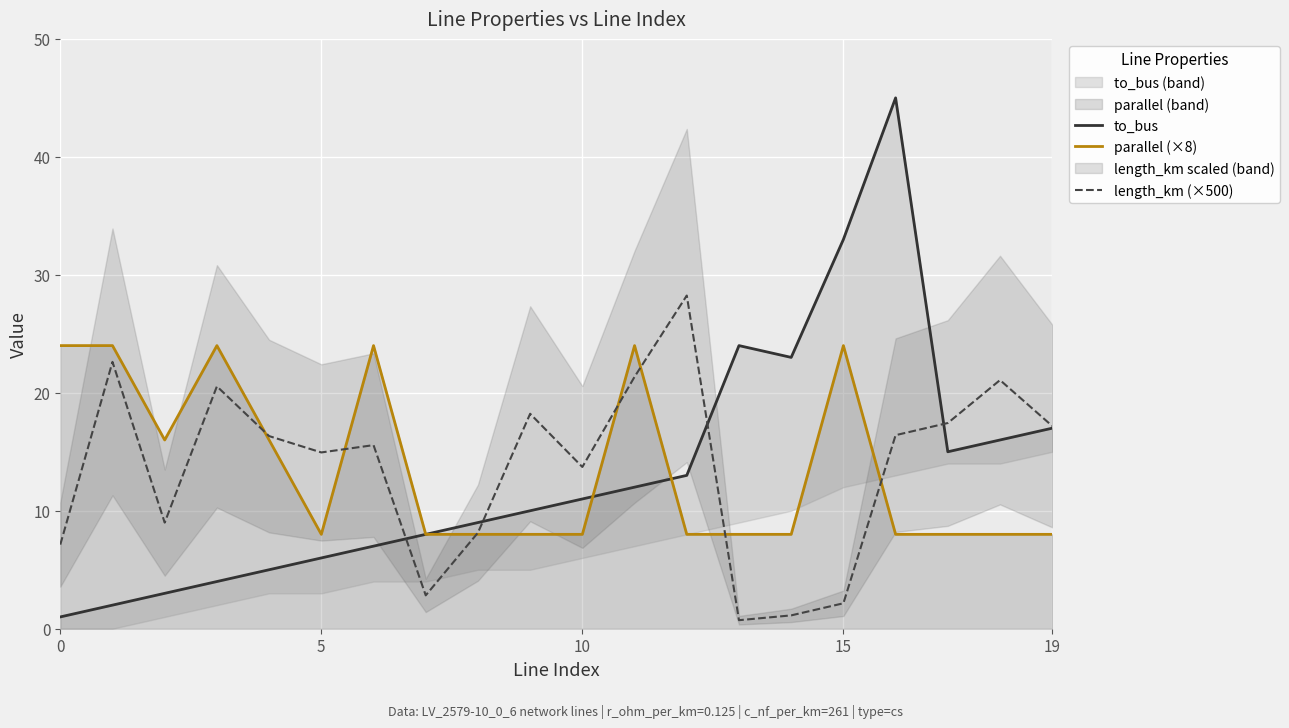

Is it true that length_km (×500) equals 2.2 at 15?

True